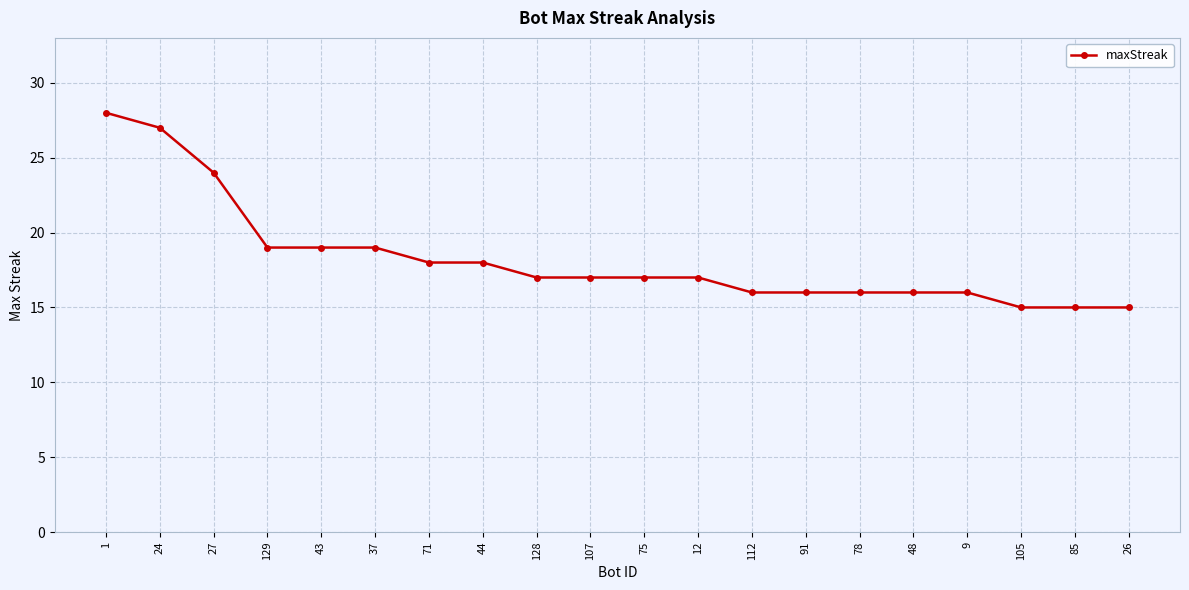

What is the change in value from 1 to 12?

-11